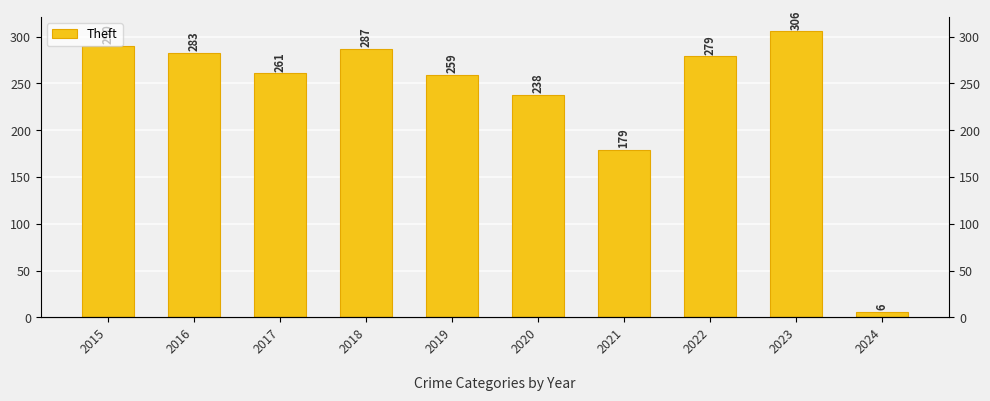

The chart shows a value of 380 at 2018. True or false?

False